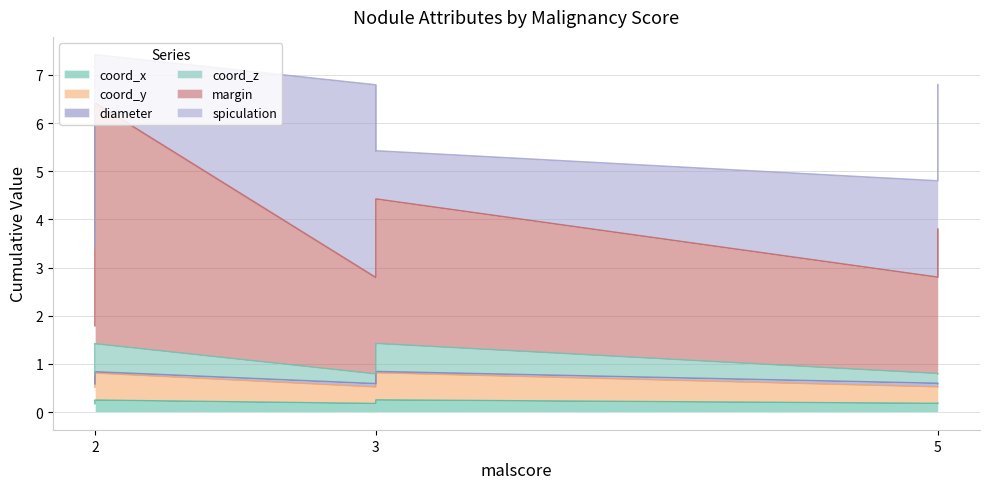

At which label does diameter reach its minimum?

3